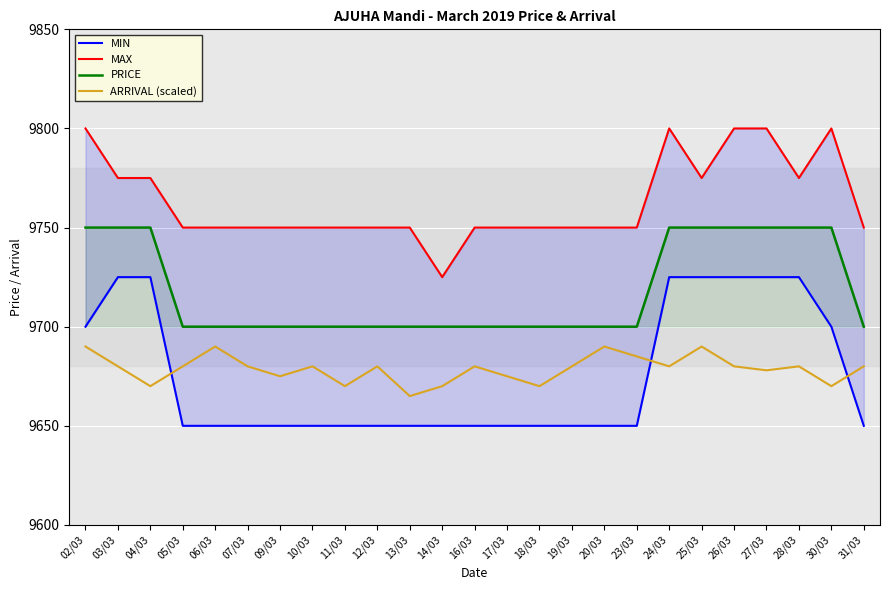

At which category is the sum across all series the highest?

24/03